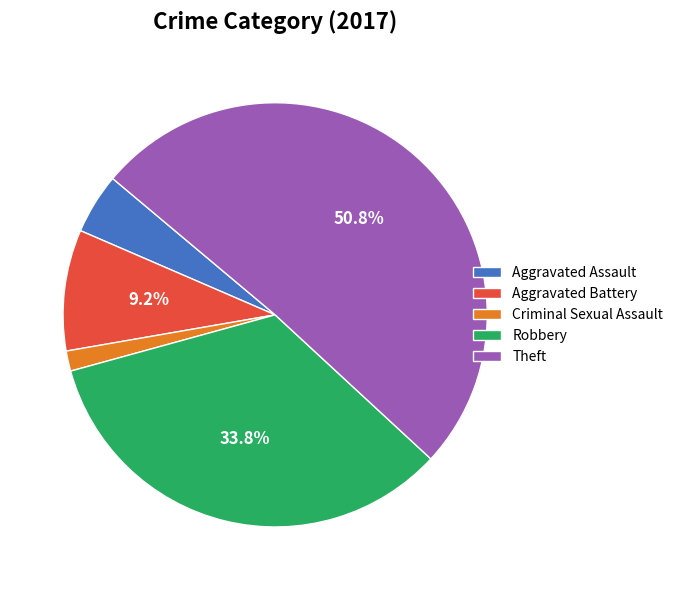

How much of the chart is everything except Robbery?

66.2%